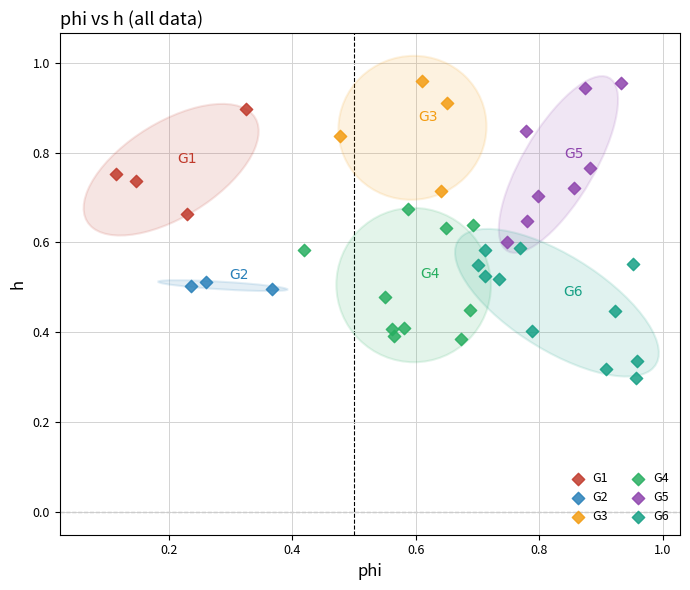

What are all the series names shown in the legend?

G1, G2, G3, G4, G5, G6